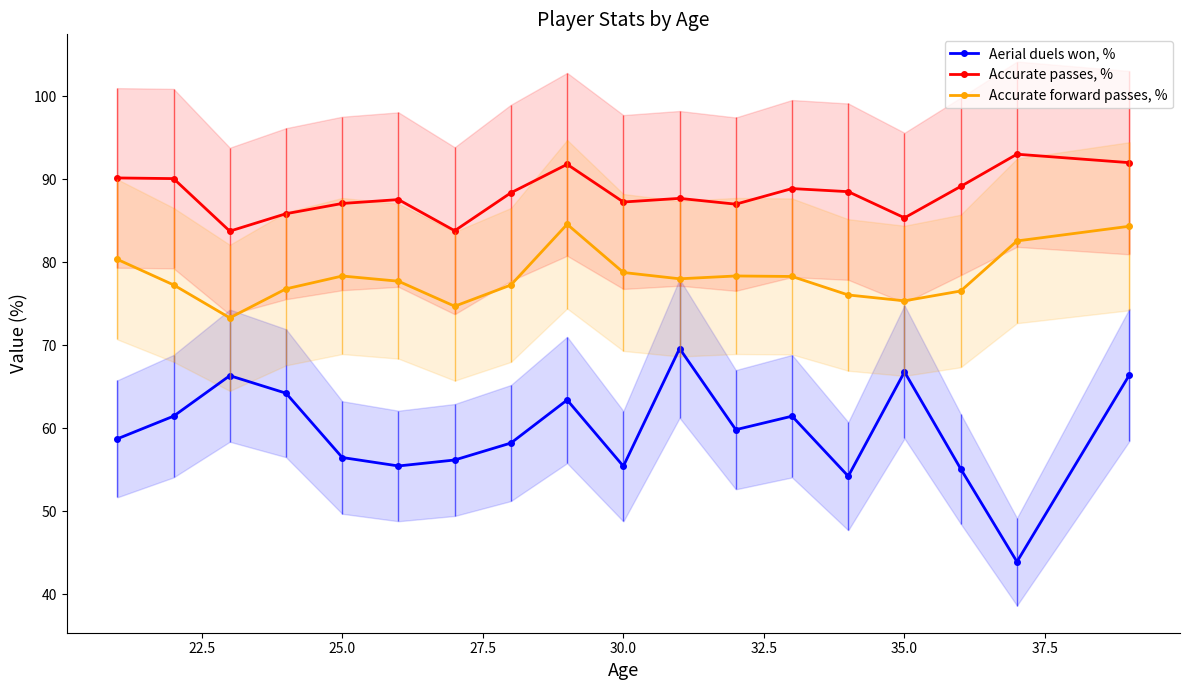

At how many categories does at least one series exceed 73?

18